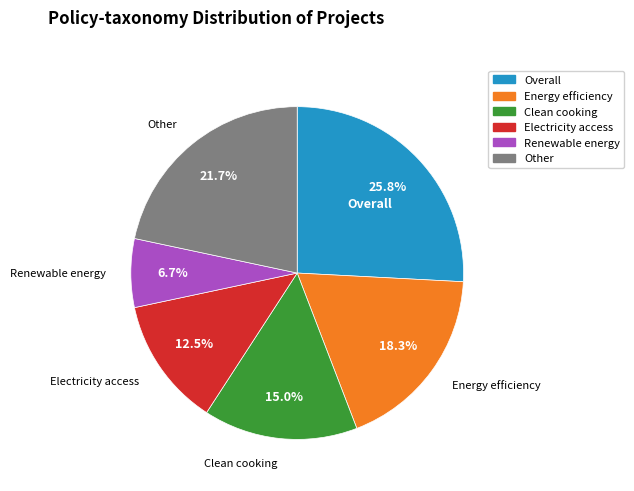

Is Clean cooking the majority of the pie?

No